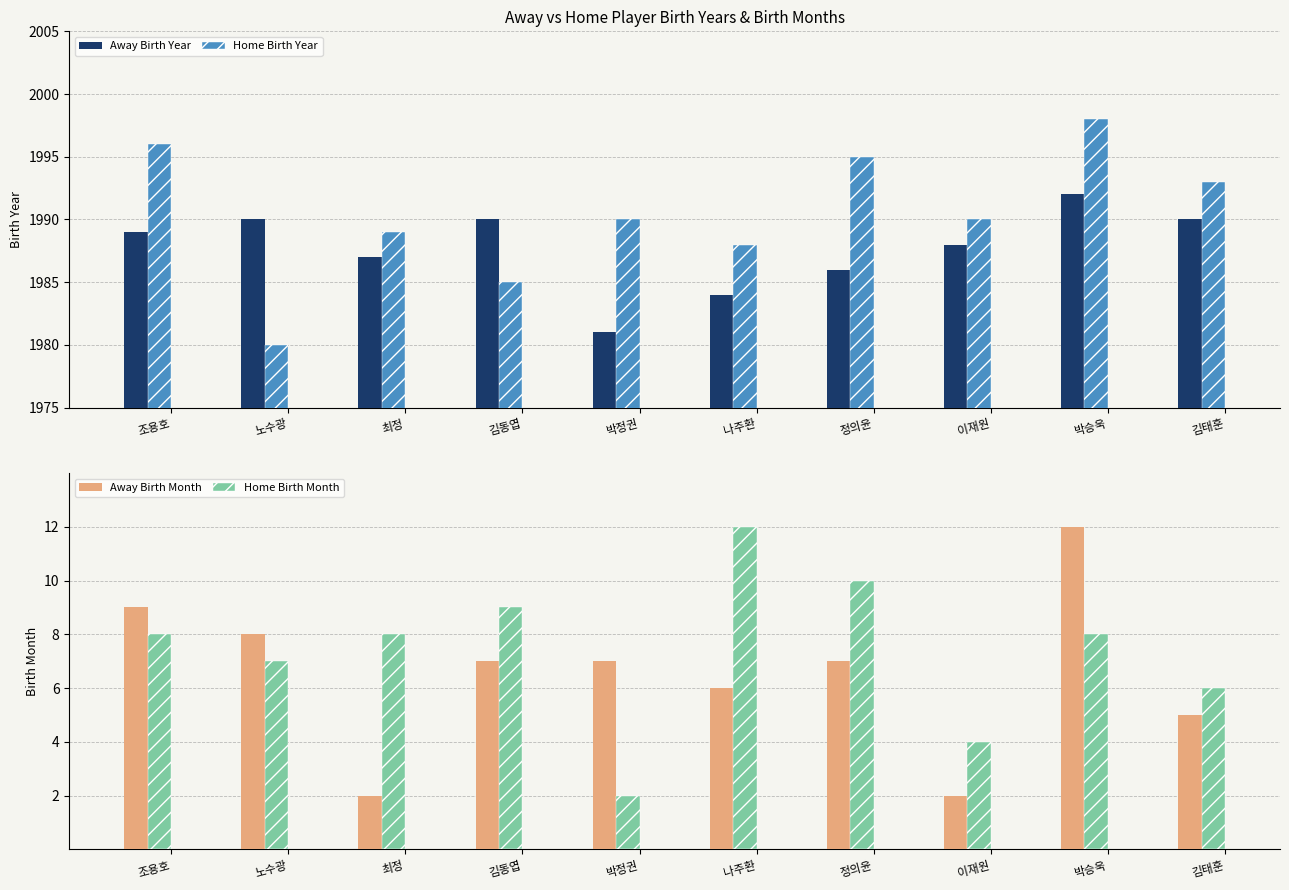

How many data points in Away Birth Year are less than 1989?

5